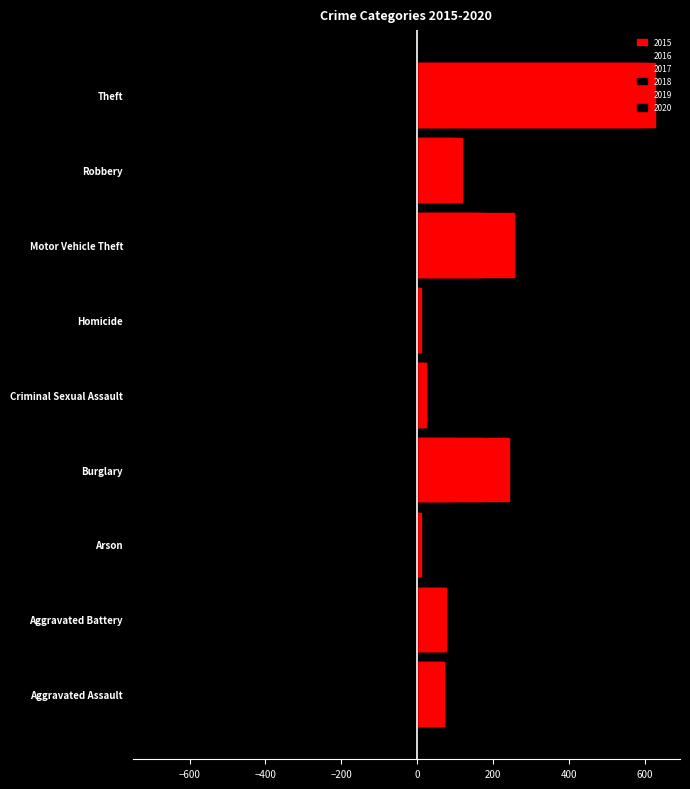

What are all the series names shown in the legend?

2015, 2016, 2017, 2018, 2019, 2020